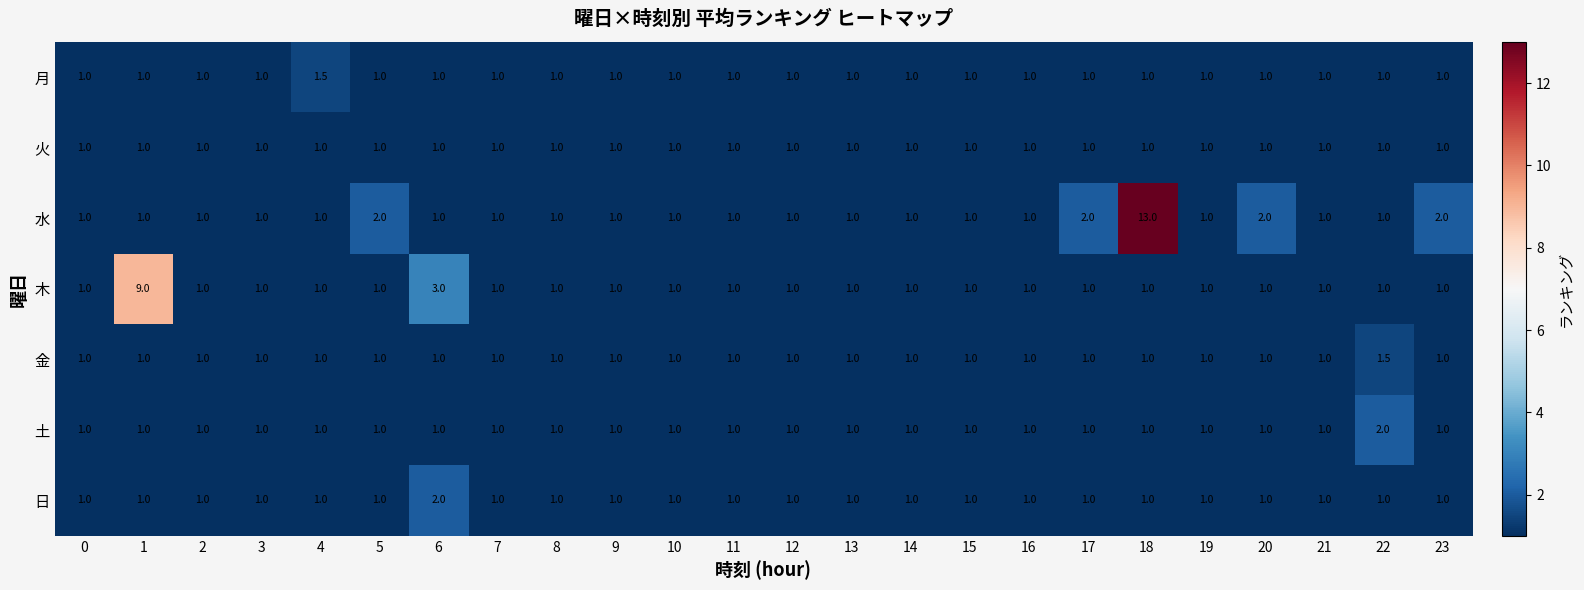

What is the difference between the 木 values at 11 and 6?

2.0